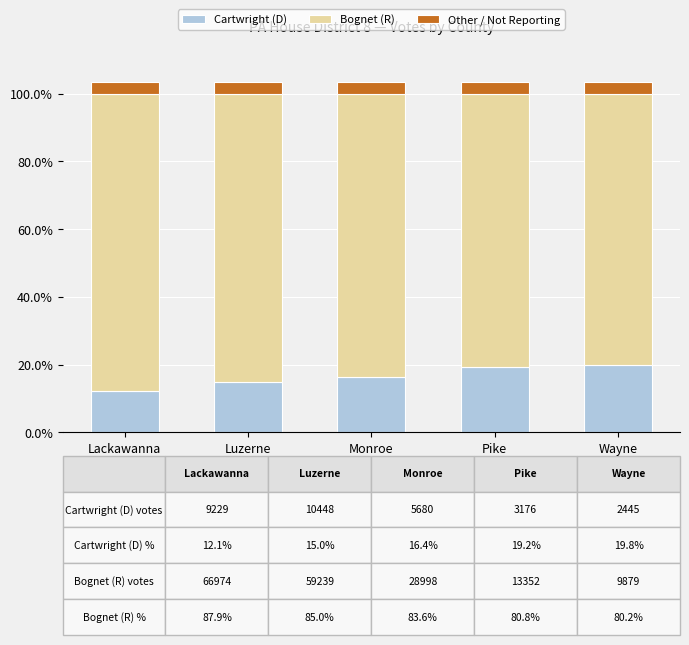

Reading left to right, what are the values for Cartwright (D)?

12.1	15.0	16.4	19.2	19.8